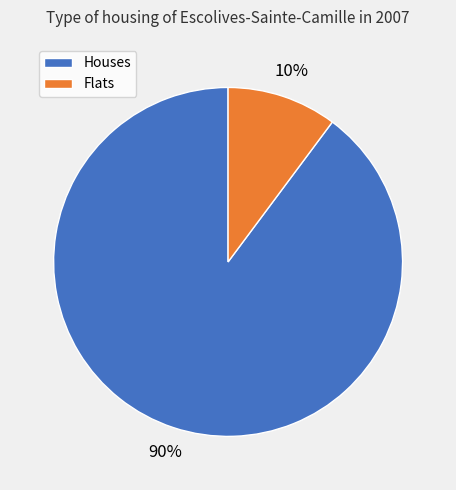

To the nearest percent, what is the difference between the largest and smallest slice percentages?

80%